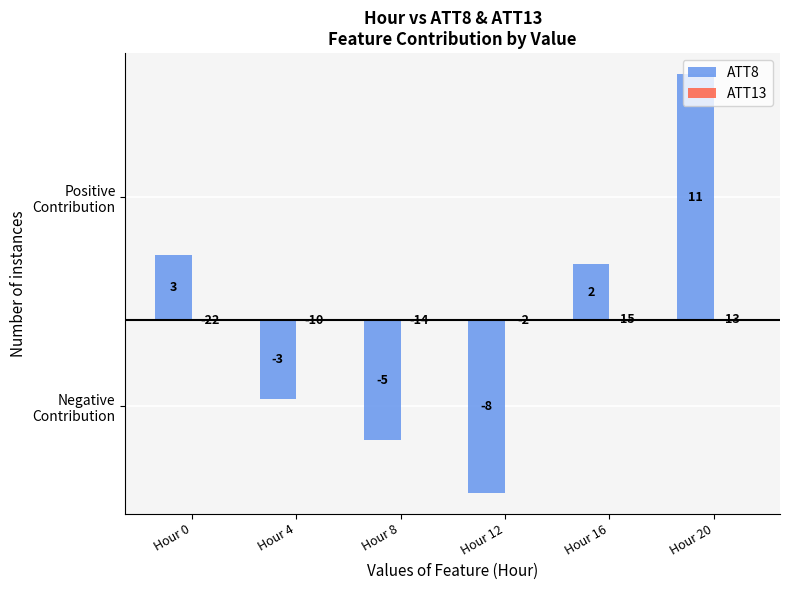

True or false: ATT13 has a value of -33.4 at Hour 0.

False